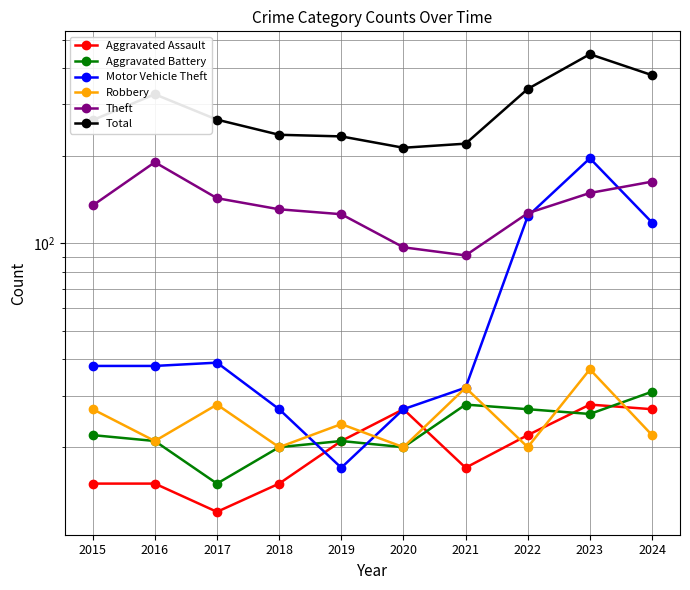

Does the chart have visible grid lines?

Yes